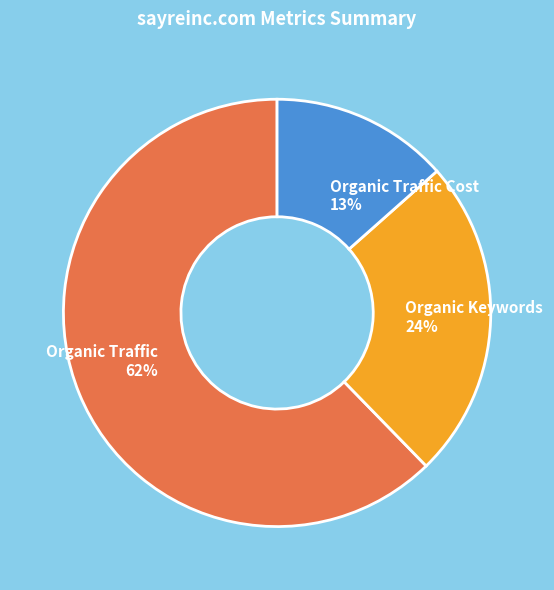

Which slice represents more than half of the pie?

Organic Traffic